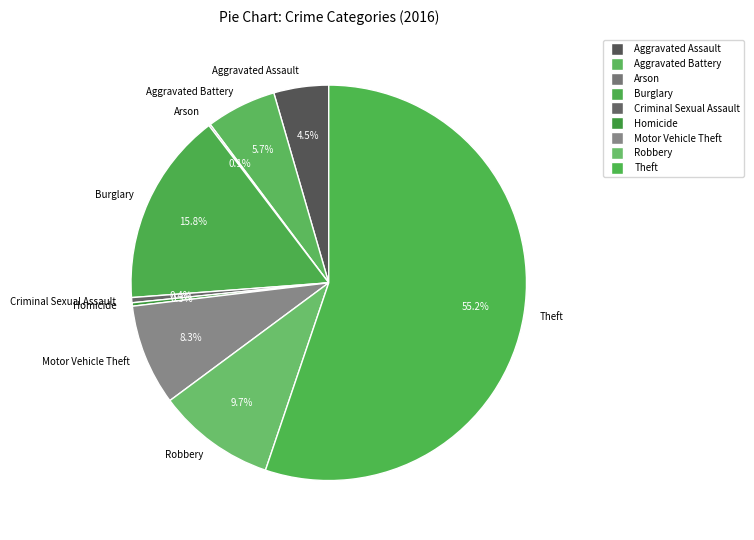

What is the largest slice in the pie chart?

Theft